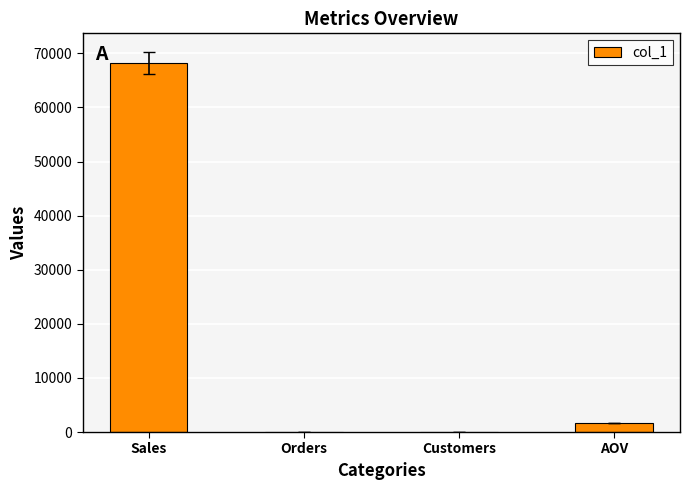

At which label is the value closest to 34076?

AOV